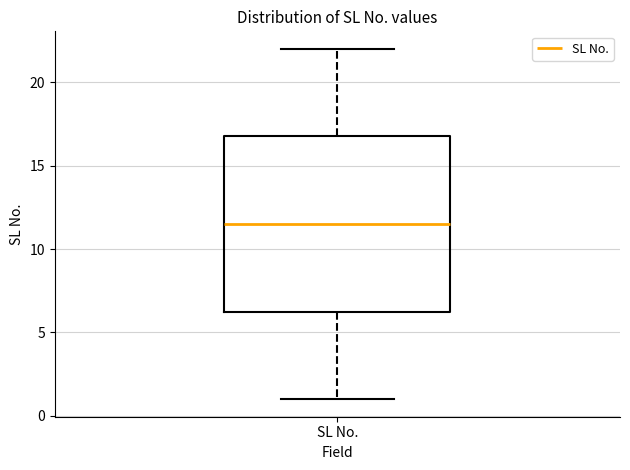

Transcribe this box plot: give where the median line is, the range the box spans, and where the two whiskers end, as read against the y-axis. The values are not printed on the chart, so give them approximately, as read against the axis.

median 11.5, box 6.5 to 17.0, whiskers 1.0 to 22.0